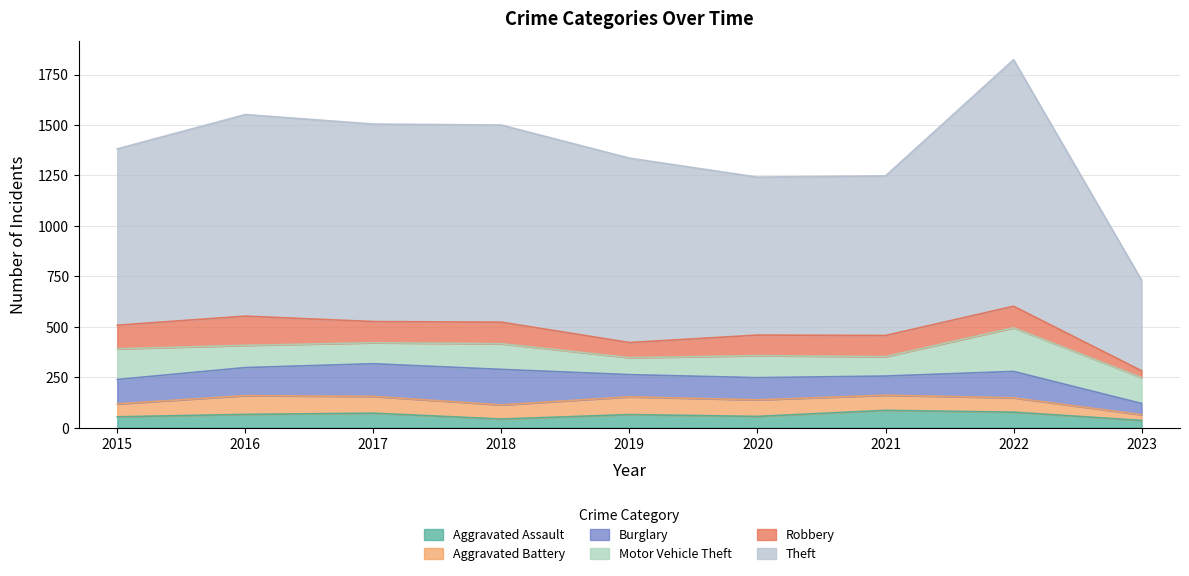

Reading left to right, what are all the values shown in this chart?

Aggravated Assault: 54	66	72	43	65	56	86	77	36
Aggravated Battery: 64	93	83	70	88	82	75	71	28
Burglary: 121	139	162	176	110	110	95	131	56
Motor Vehicle Theft: 152	110	104	127	84	109	96	216	128
Robbery: 117	145	105	107	75	102	105	107	34
Theft: 874	999	979	977	914	783	791	1222	449